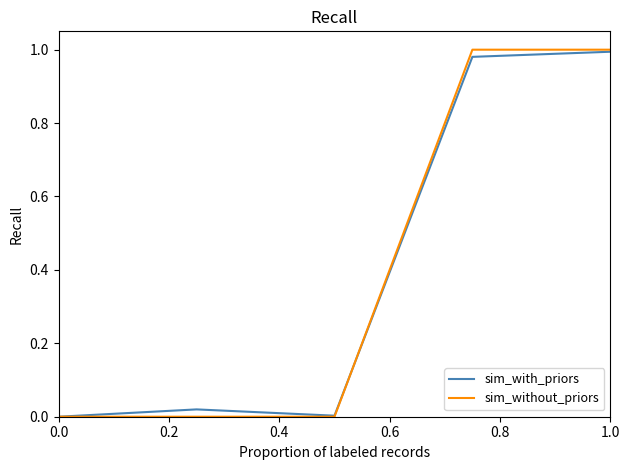

Which series has the widest spread of values?

sim_without_priors